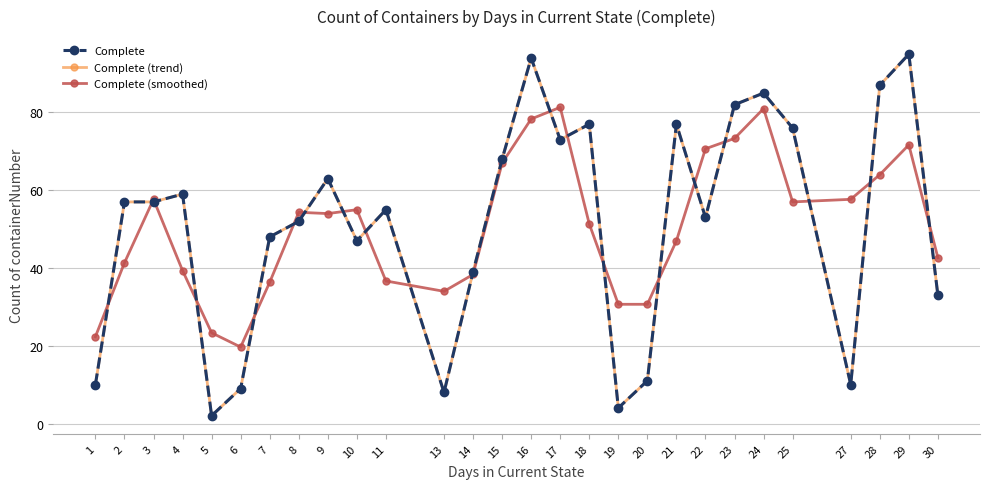

What is the highest value of the Complete series?

95.0